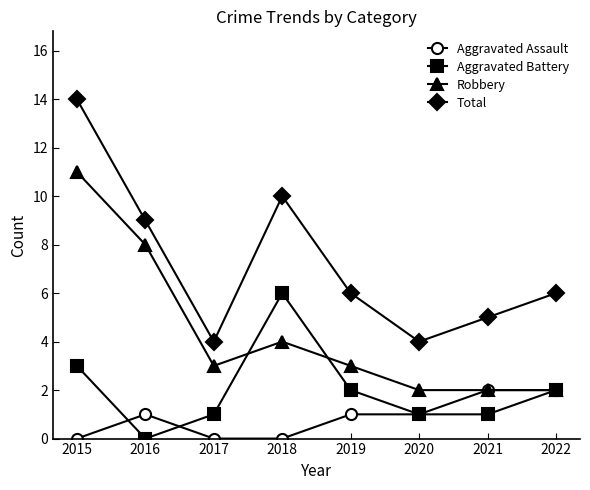

What is the value of the Total point at the 8th from the left?

6